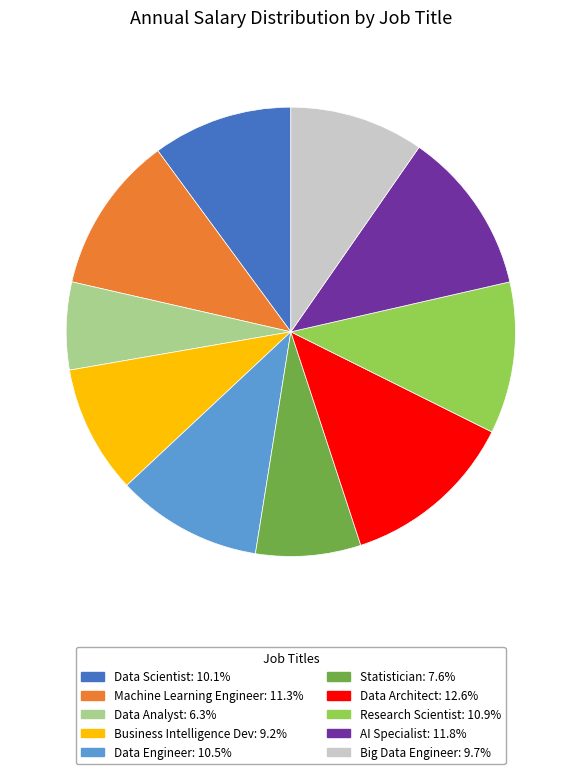

What is the ratio of the value at AI Specialist to the value at Data Engineer?

1.1